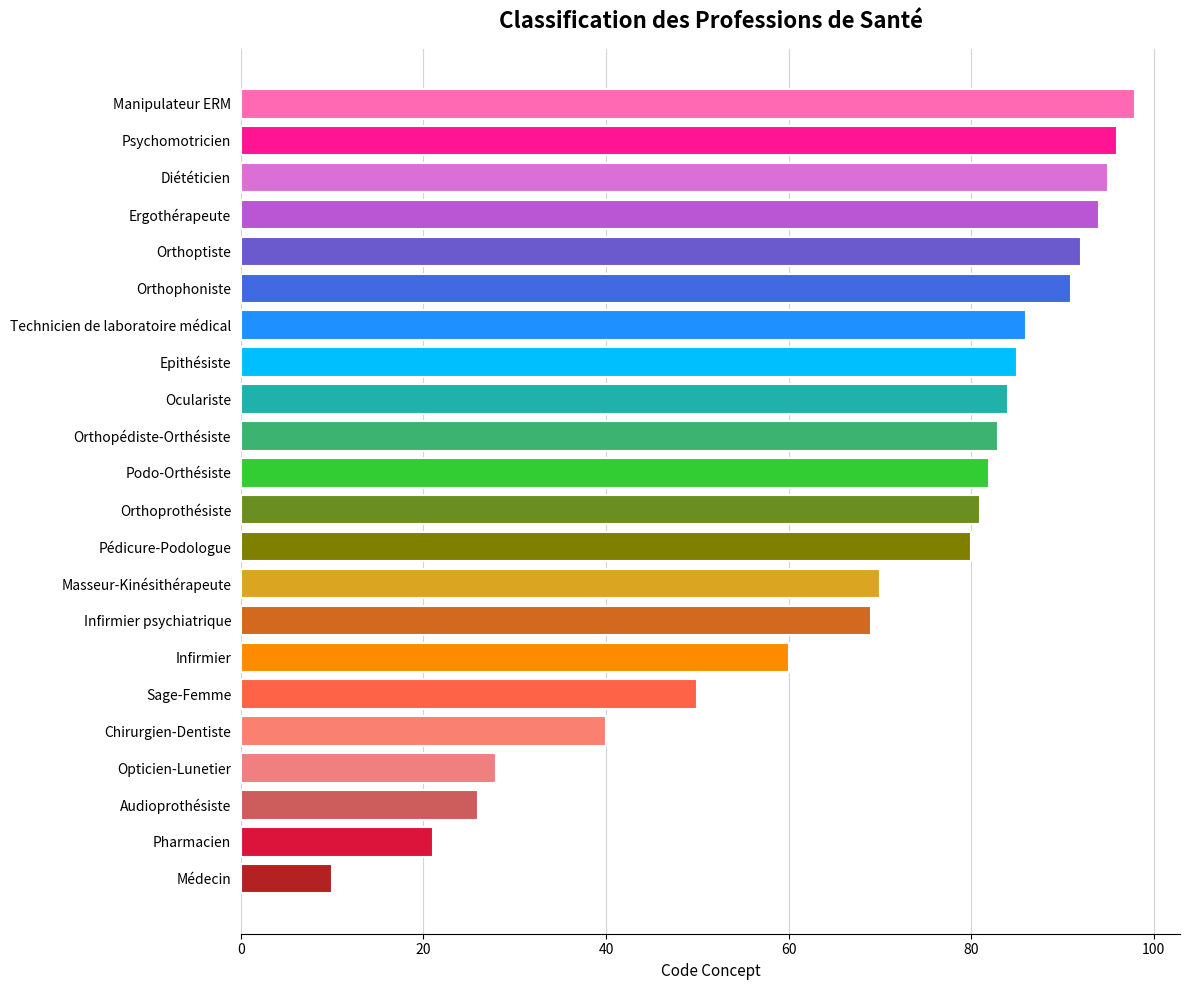

Rank the categories by value from lowest to highest.

Médecin, Pharmacien, Audioprothésiste, Opticien-Lunetier, Chirurgien-Dentiste, Sage-Femme, Infirmier, Infirmier psychiatrique, Masseur-Kinésithérapeute, Pédicure-Podologue, Orthoprothésiste, Podo-Orthésiste, Orthopédiste-Orthésiste, Oculariste, Epithésiste, Technicien de laboratoire médical, Orthophoniste, Orthoptiste, Ergothérapeute, Diététicien, Psychomotricien, Manipulateur ERM